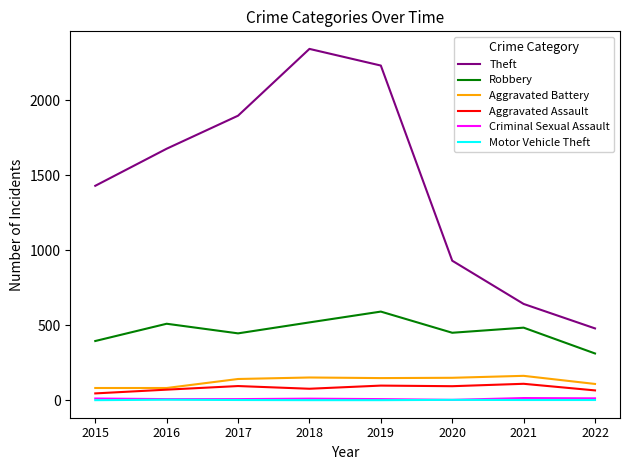

Is it true that Aggravated Assault equals 46 at 2015?

True